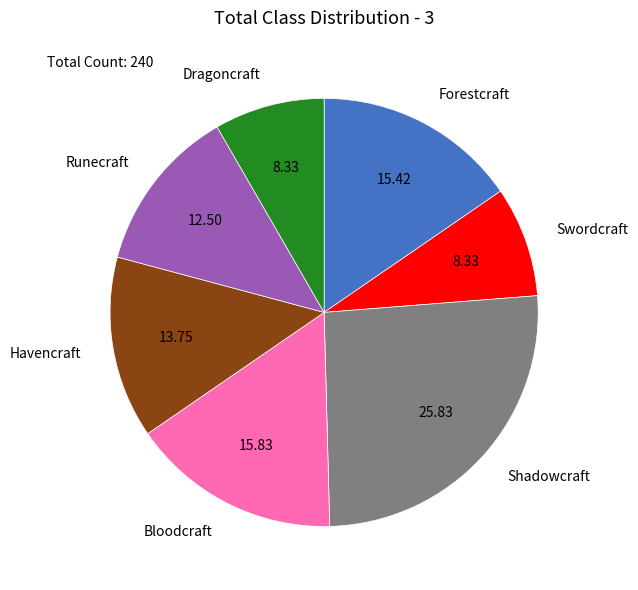

Which slice is the largest?

Shadowcraft